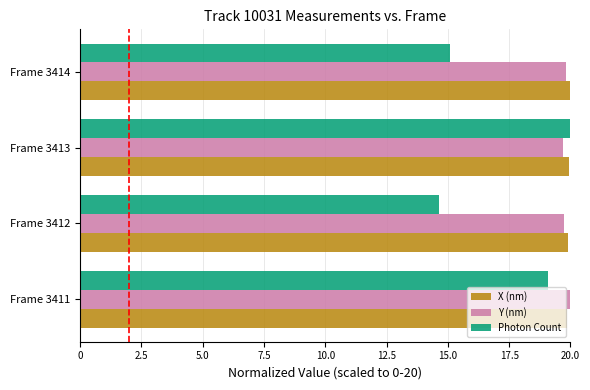

What is the highest value of the X (nm) series?

20.0